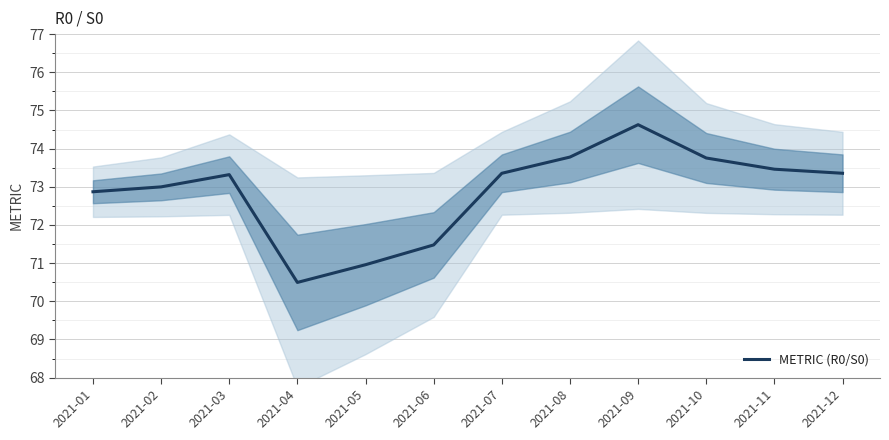

What is the ratio of the value at 2021-03 to the value at 2021-01?

1.0